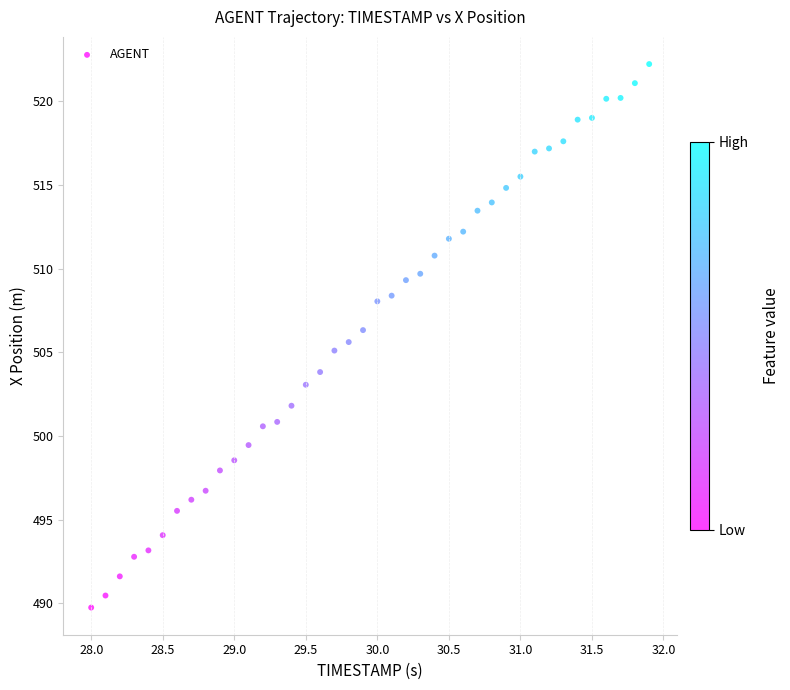

What is the range of X values (max minus min)?

3.9